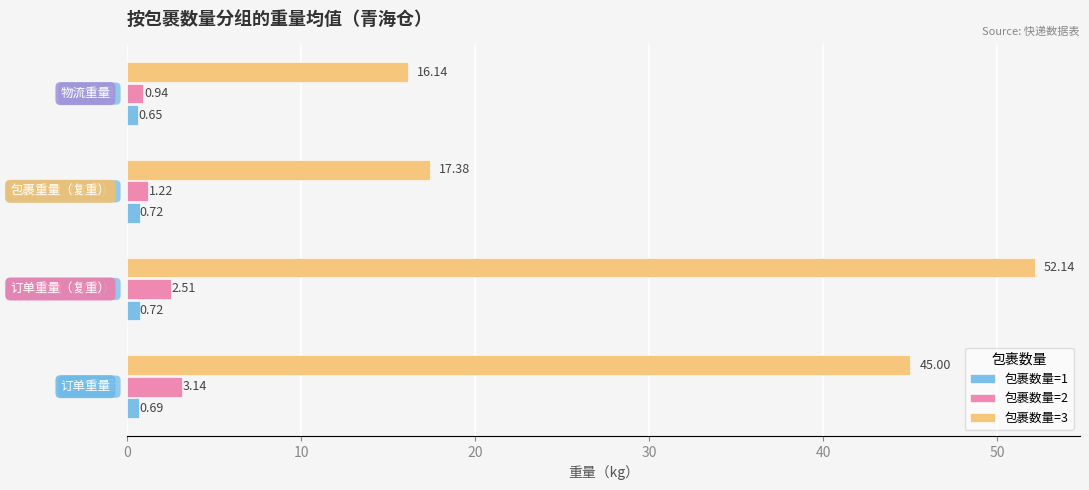

What is the sum of all 包裹数量=2 values?

7.8